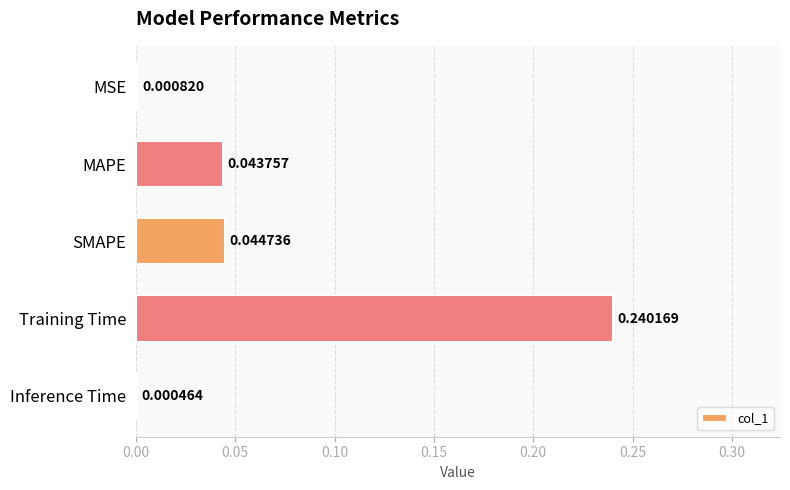

Which label corresponds to the largest value in the chart?

Training Time